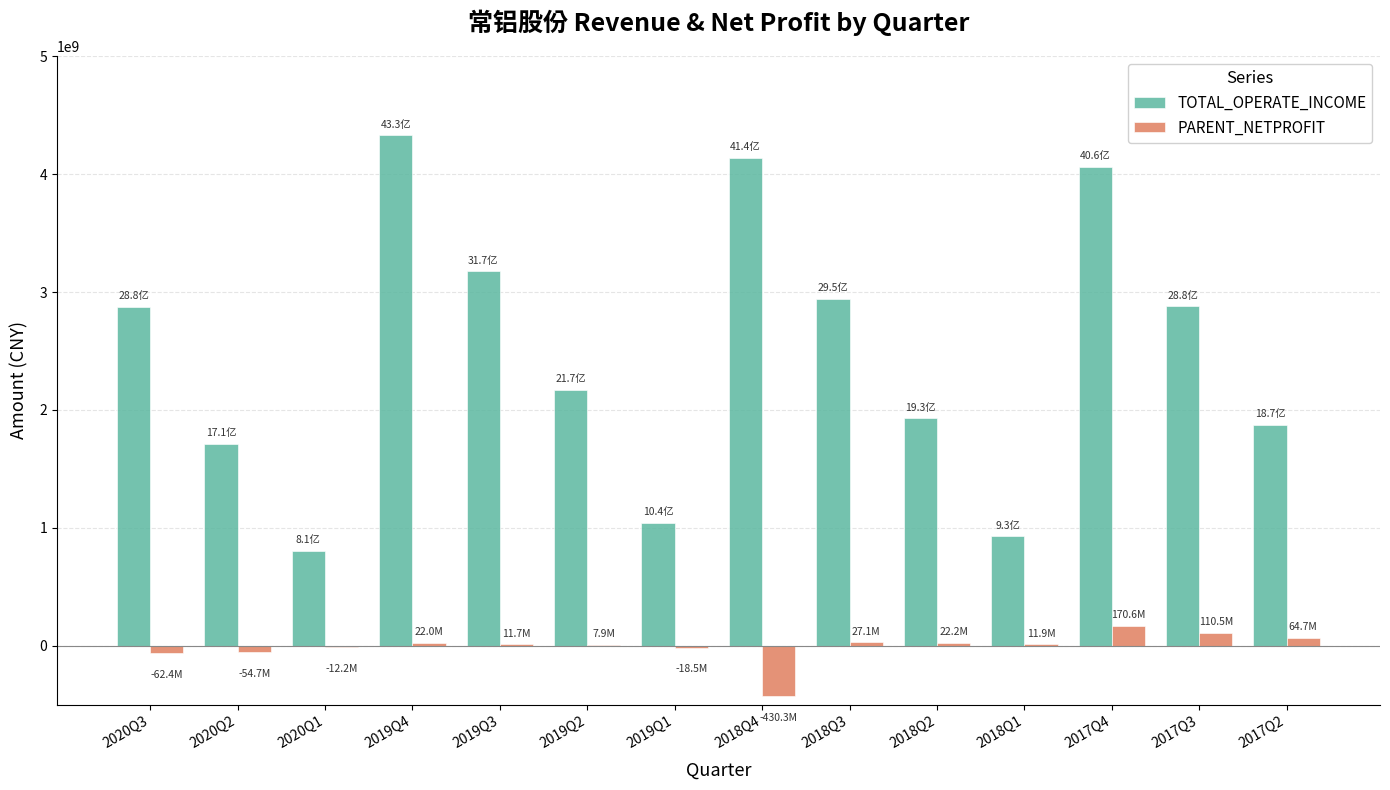

The value of TOTAL_OPERATE_INCOME at 2019Q3 is 3174847913.6. True or false?

True